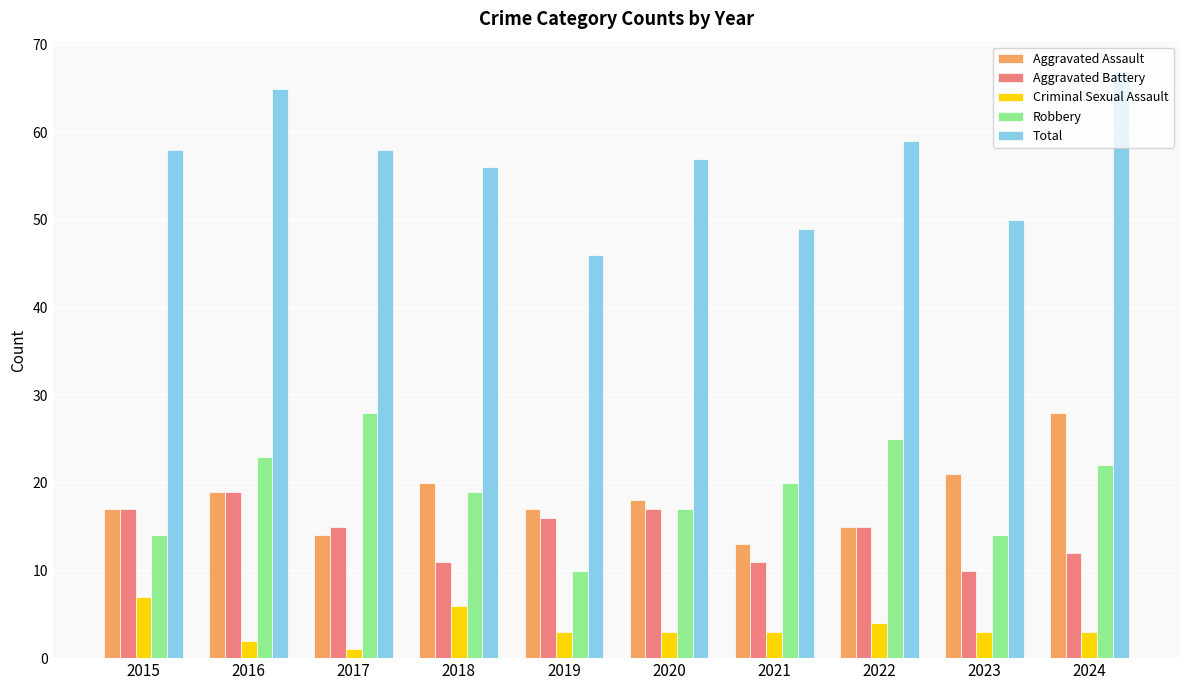

How many series are shown in this chart?

5